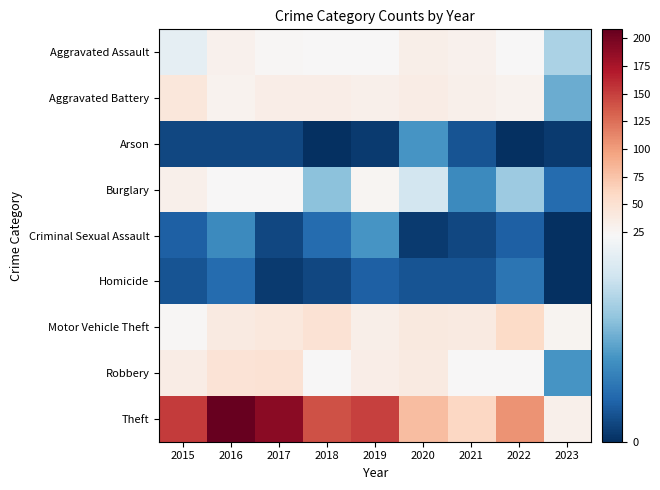

How many distinct data groups are displayed?

9